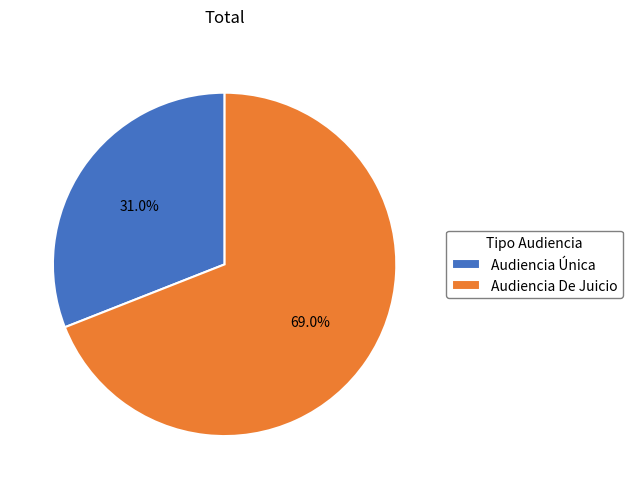

To the nearest percent, what is the difference between the Audiencia Única and Audiencia De Juicio slice percentages?

38%